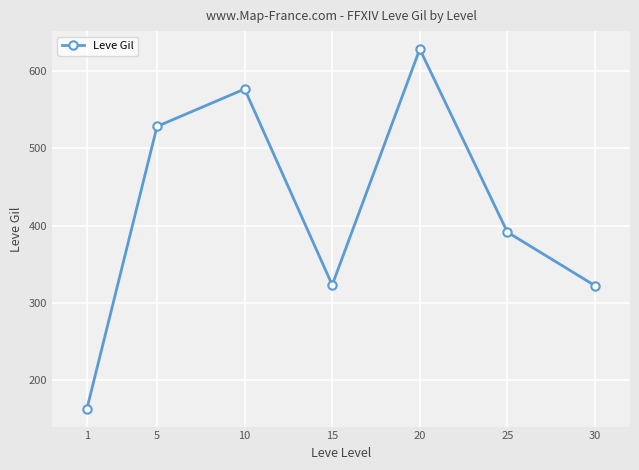

What is the value of the 4th point from the left?

323.3